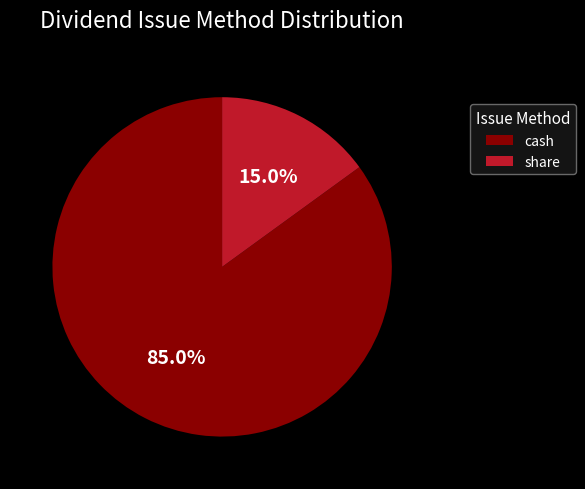

Which category has the smallest portion of the pie?

share